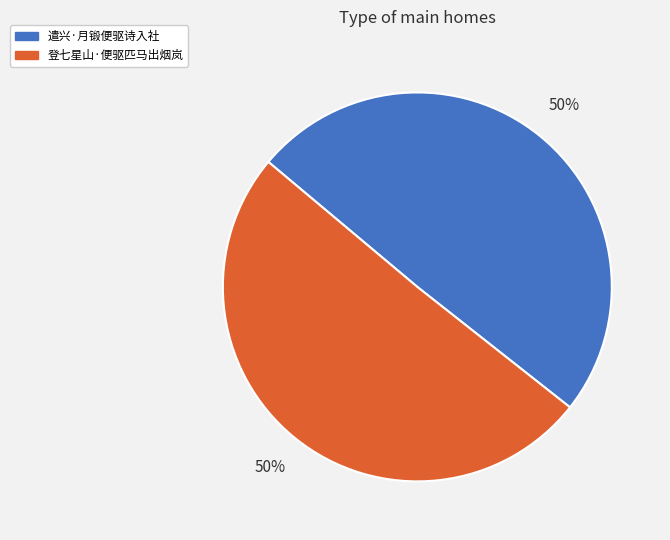

Combined, do 遣兴·月锻便驱诗入社 and 登七星山·便驱匹马出烟岚 account for over 50%?

Yes